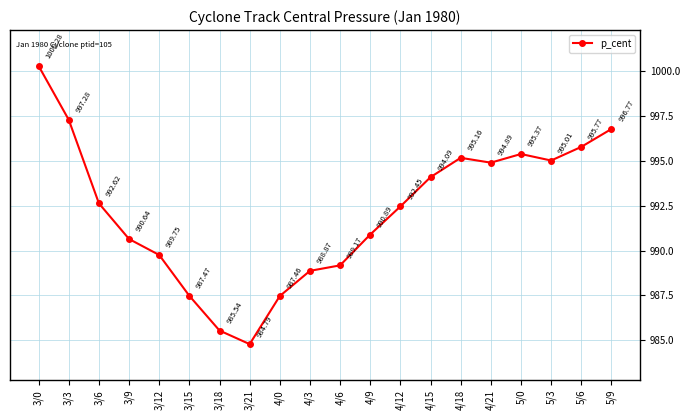

Reading right to left, list all the values displayed in this chart.

5/9=996.8	5/6=995.8	5/3=995.0	5/0=995.4	4/21=994.9	4/18=995.2	4/15=994.1	4/12=992.5	4/9=990.9	4/6=989.2	4/3=988.9	4/0=987.5	3/21=984.8	3/18=985.5	3/15=987.5	3/12=989.8	3/9=990.6	3/6=992.6	3/3=997.3	3/0=1000.3